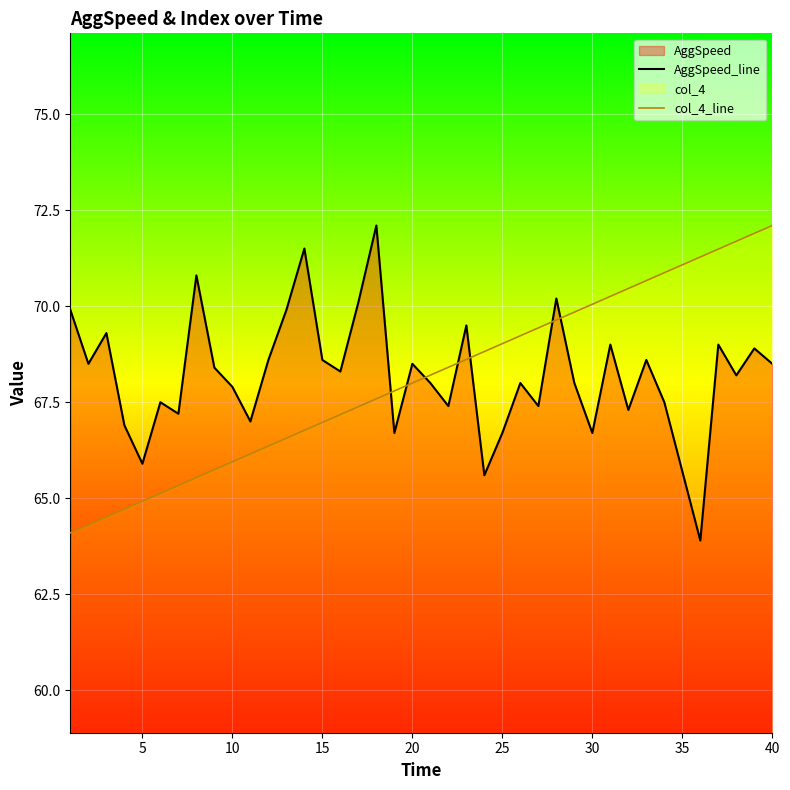

The value of col_4_line at 40 is 43.9. True or false?

False